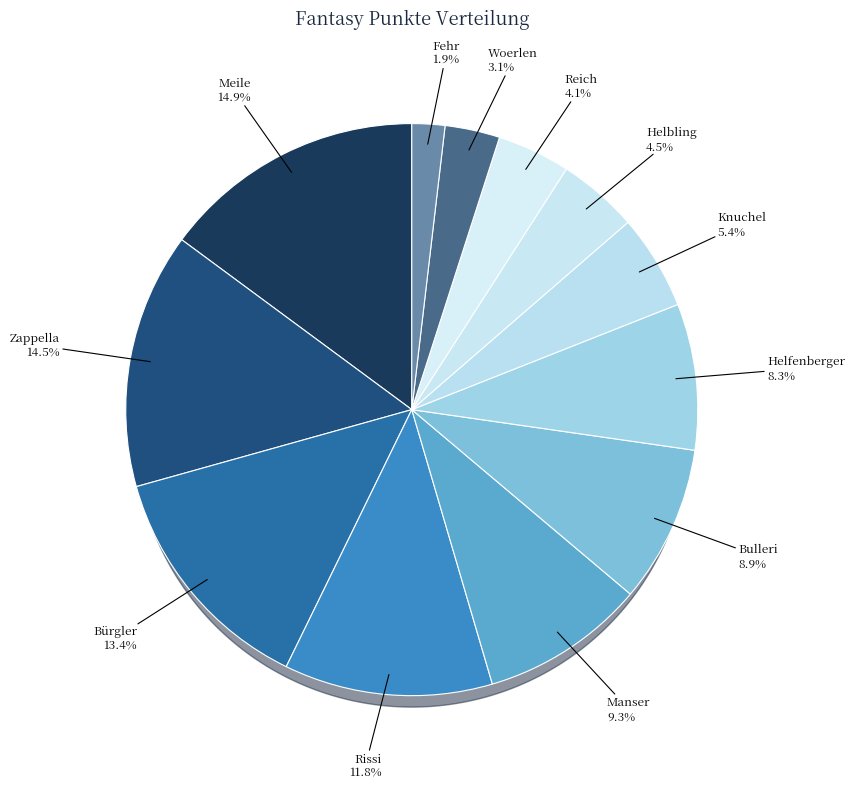

To the nearest percent, what is the combined percentage of Bürgler and Helfenberger?

22%